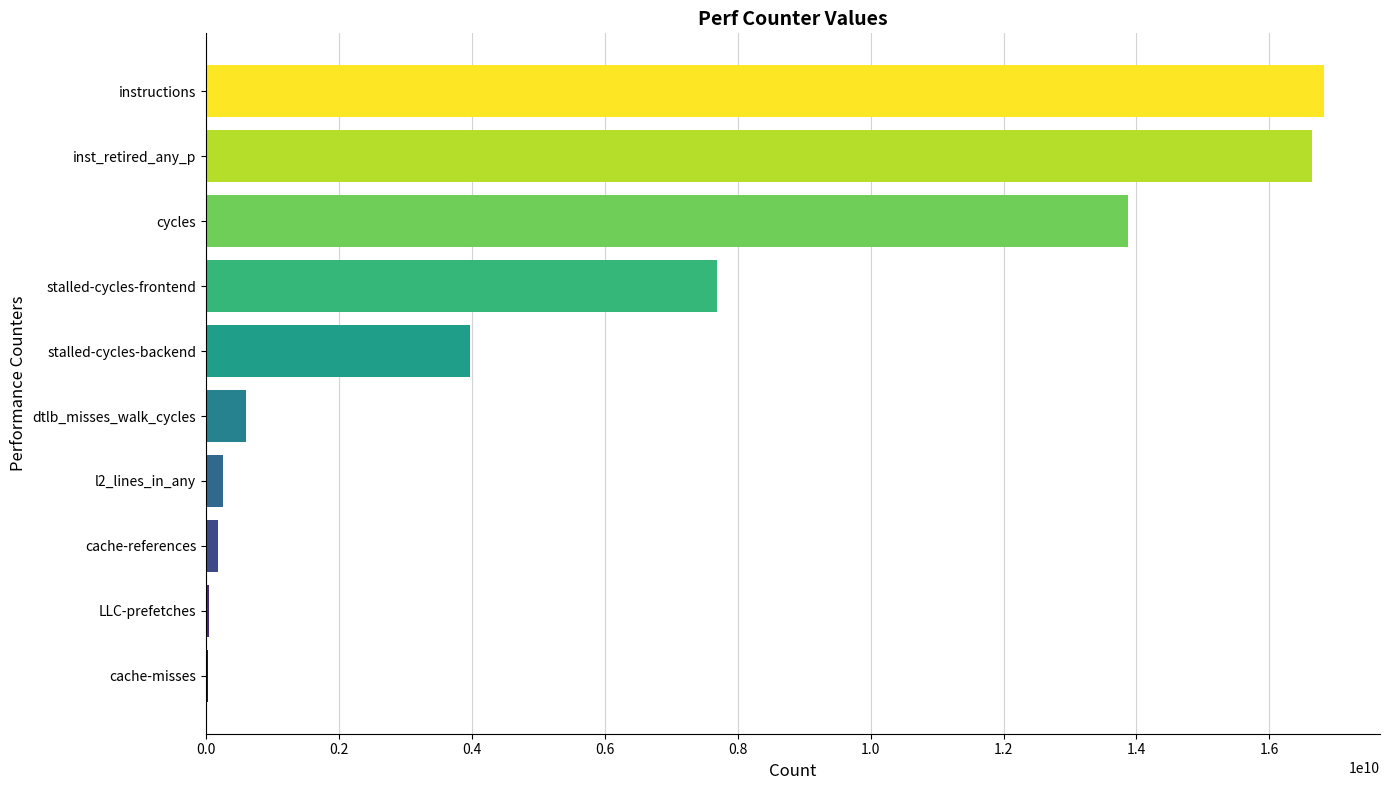

How many series are shown in this chart?

1